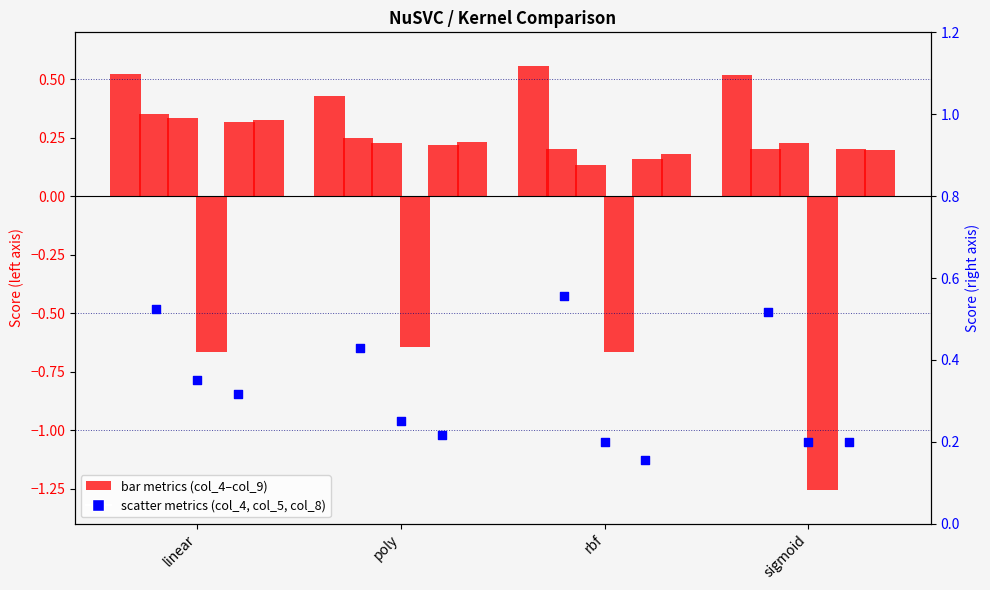

Between rbf and poly, which is larger?

rbf